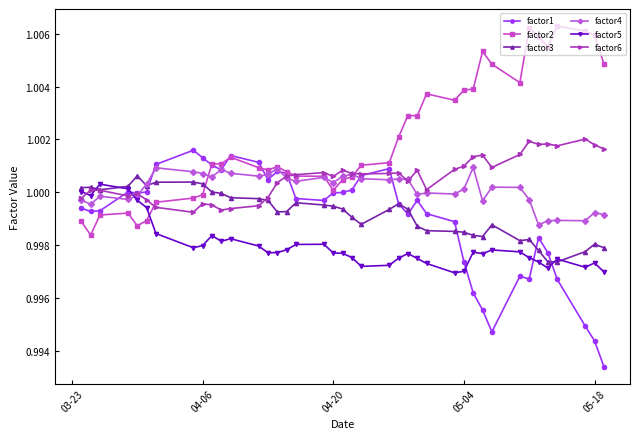

True or false: factor1 has more than 1 points higher than both neighbors.

True